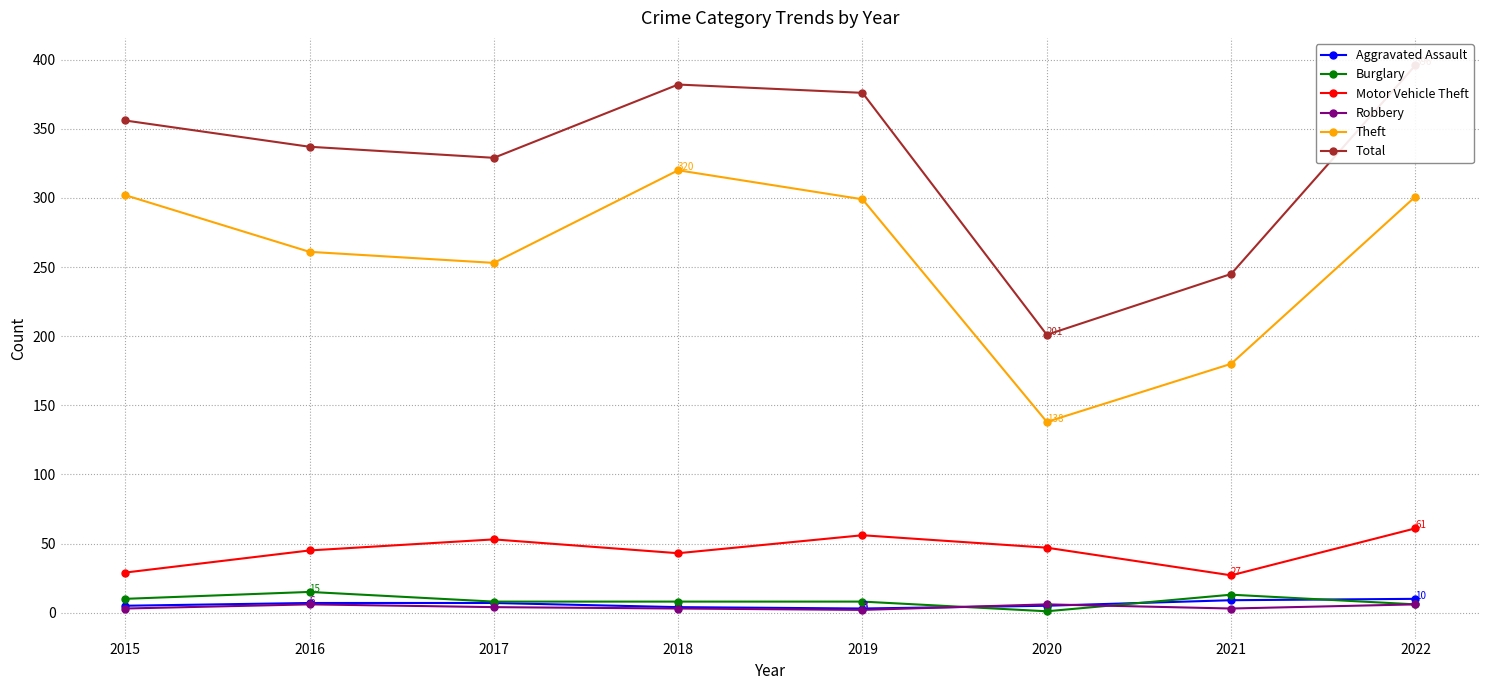

Reading left to right, list all the values displayed in this chart.

Aggravated Assault: 5	7	7	4	3	5	9	10
Burglary: 10	15	8	8	8	1	13	6
Motor Vehicle Theft: 29	45	53	43	56	47	27	61
Robbery: 3	6	4	3	2	6	3	6
Theft: 302	261	253	320	299	138	180	301
Total: 356	337	329	382	376	201	245	396